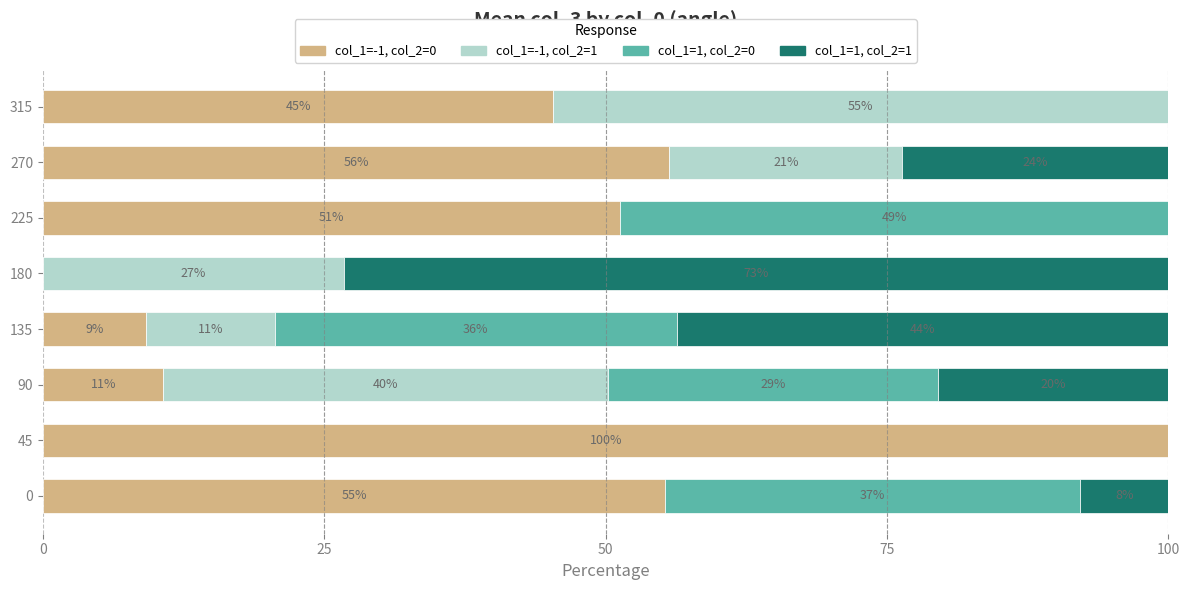

Which series has the largest range (max minus min)?

col_1=-1, col_2=0